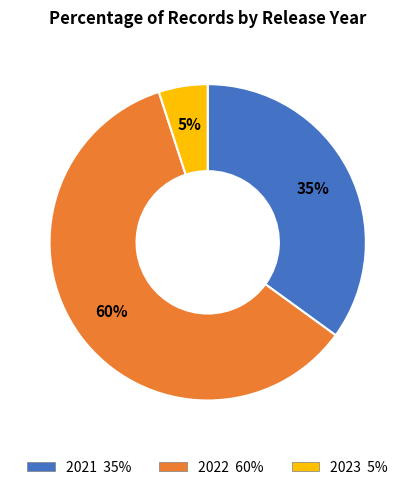

Which has a higher value, 2023 or 2021?

2021